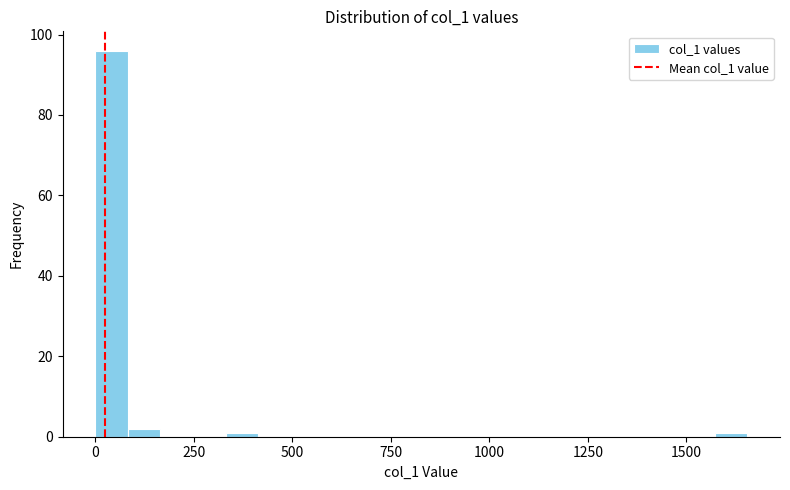

Read against the x-axis, roughly where is the centre of the tallest bar?

50